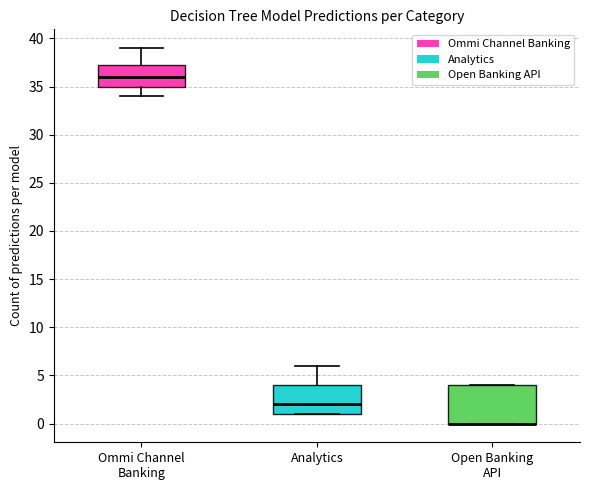

Comparing the boxes themselves (not the whiskers), which one is the tallest?

Open Banking API